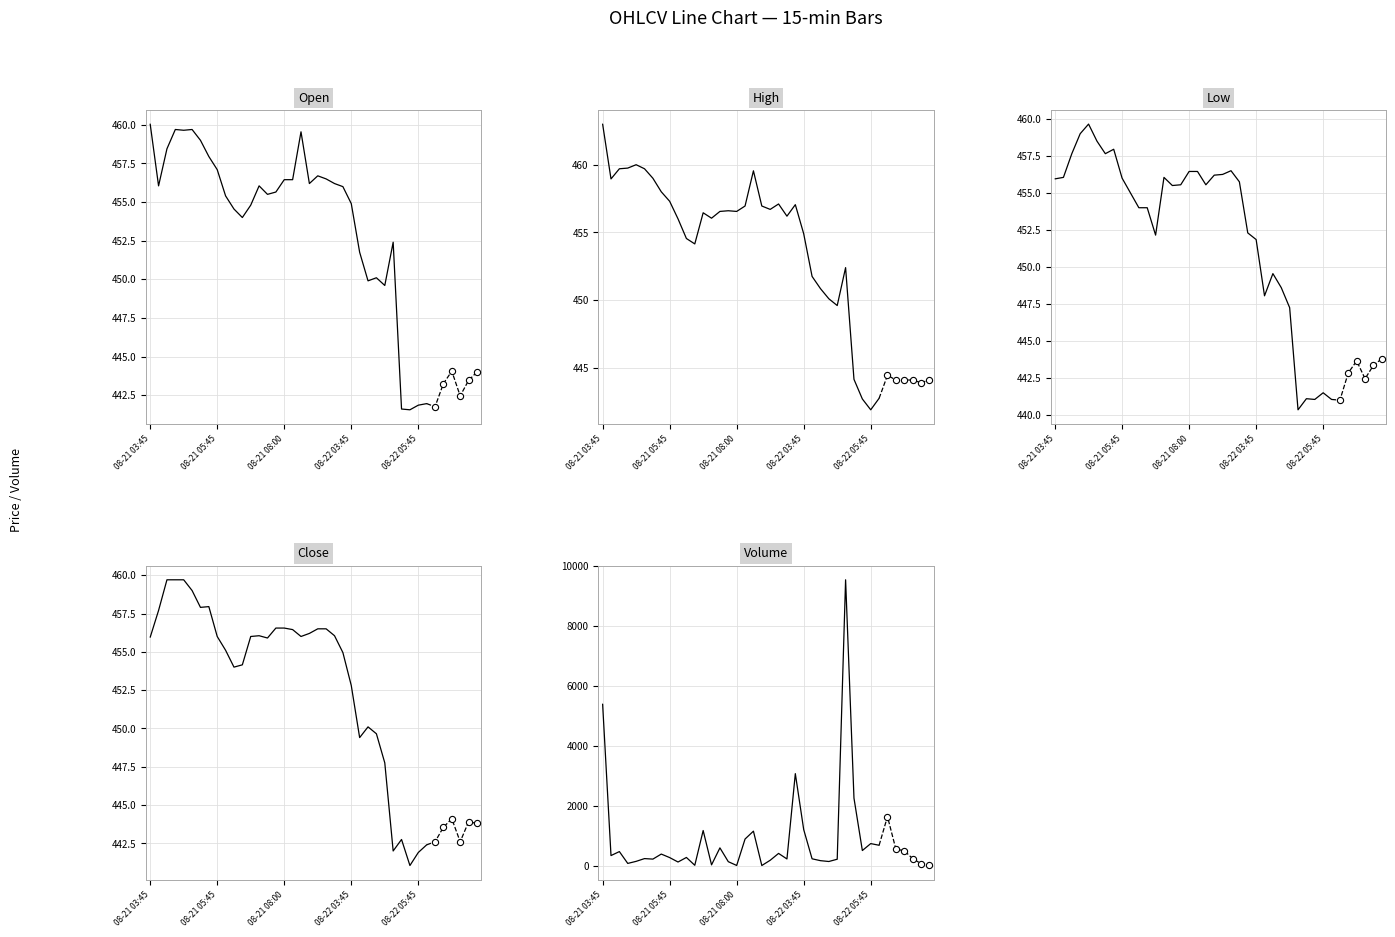

What are all the series names shown in the legend?

Open, High, Low, Close, Volume